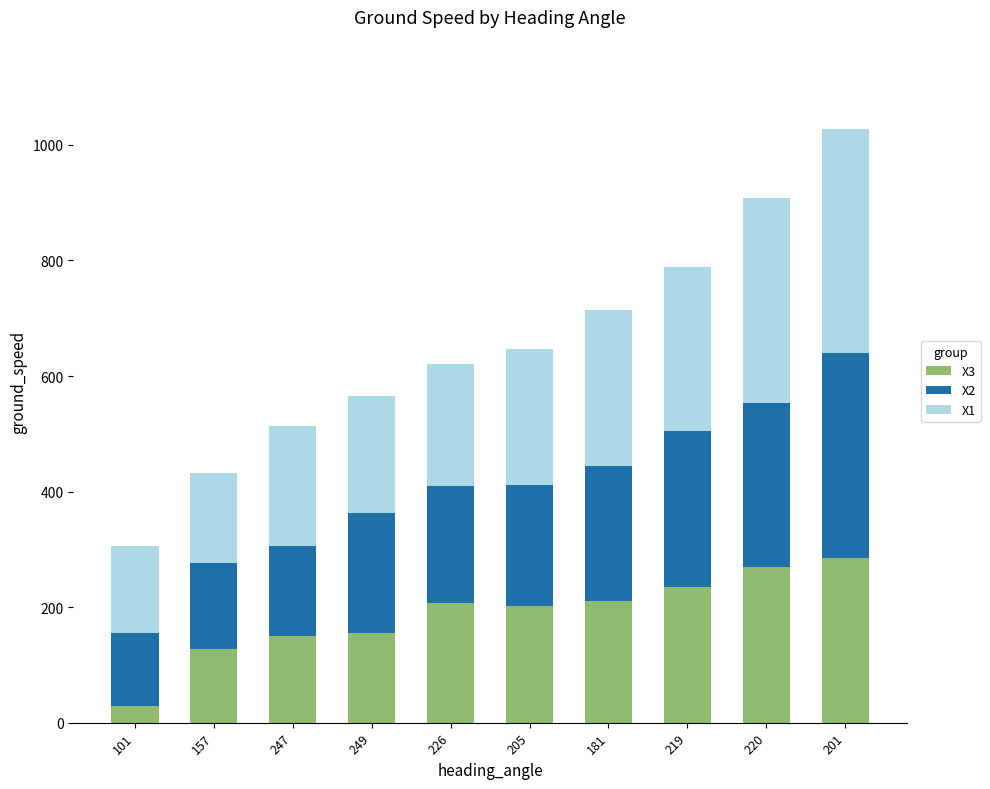

What is the maximum value for X3?

285